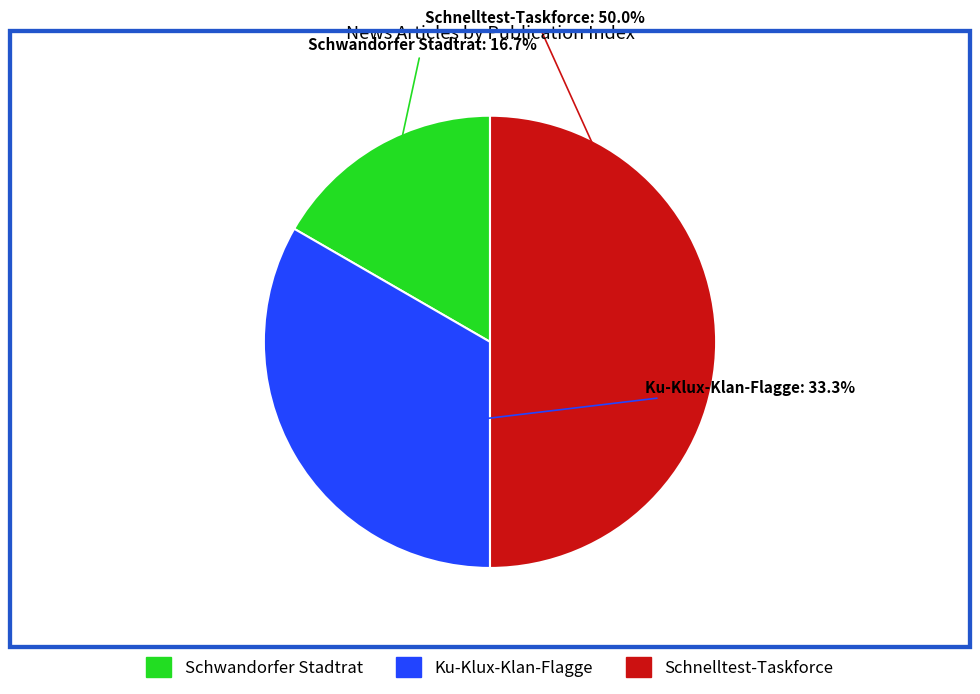

How many slices are in this pie chart?

3